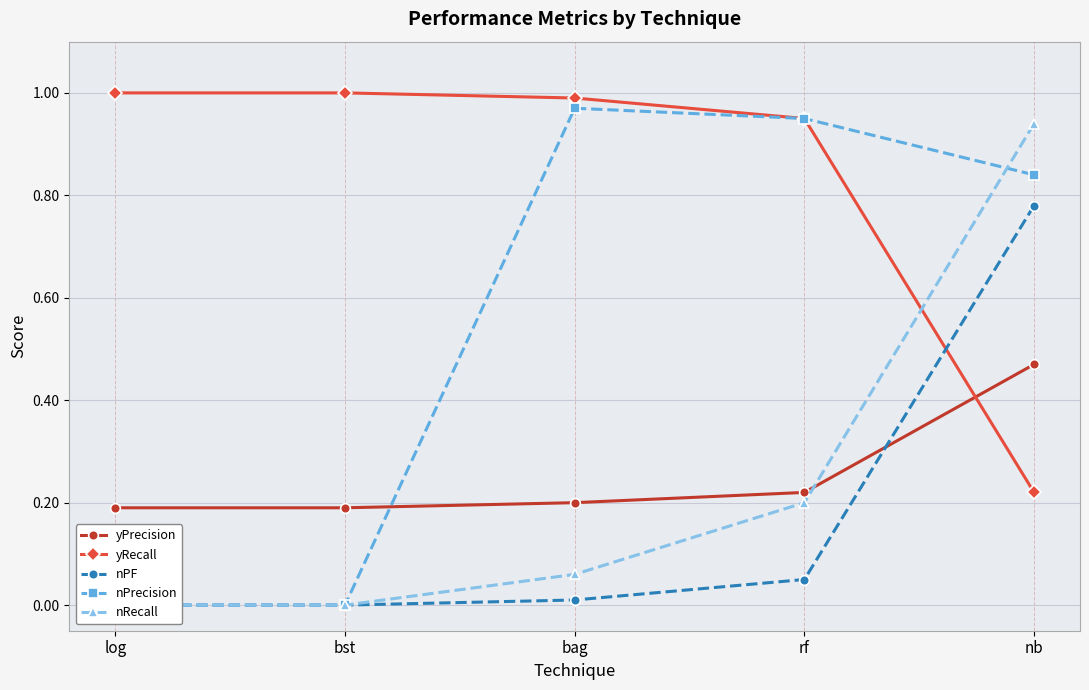

At which label does nPF reach its minimum?

log